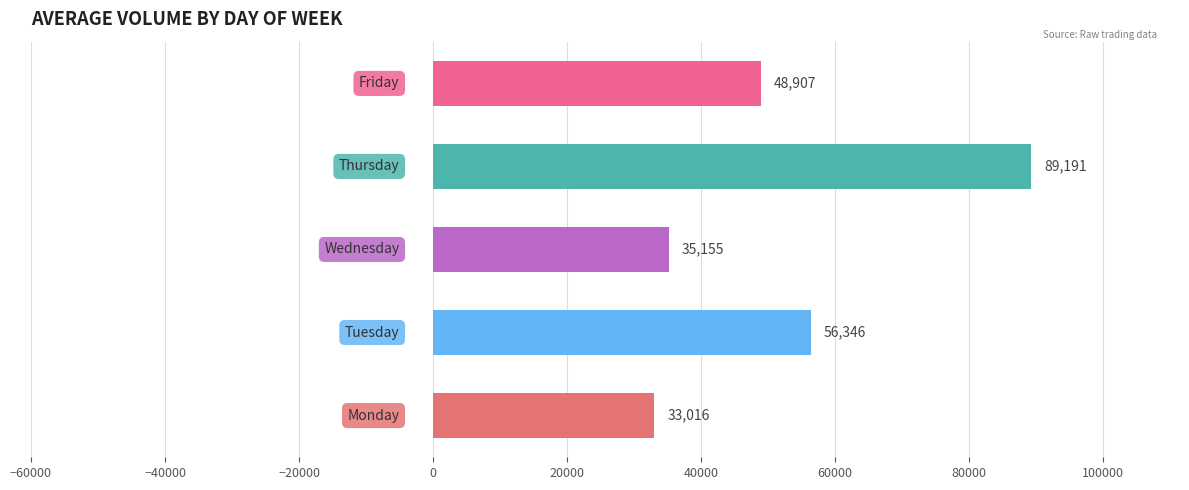

Reading bottom to top, list all the values displayed in this chart.

33016	56346	35155	89191	48907